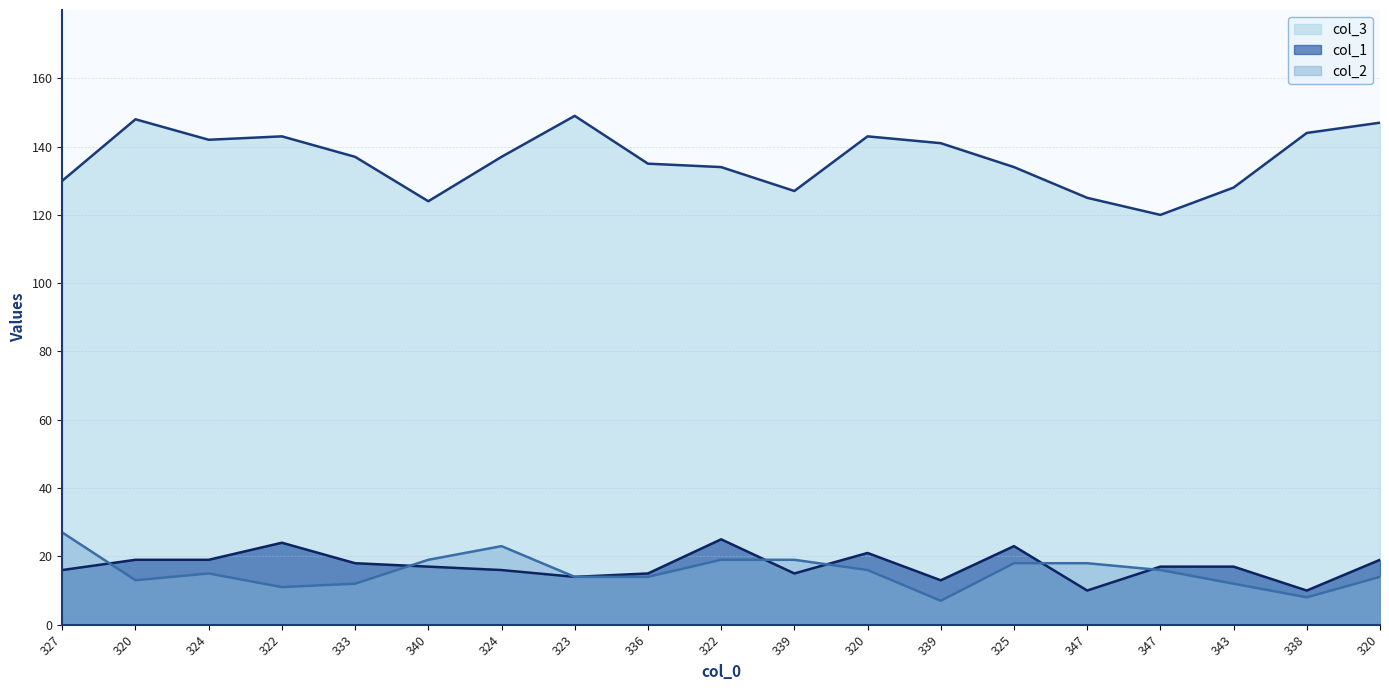

Is the value of col_3 at 343 greater than the value of col_2 at 324?

Yes